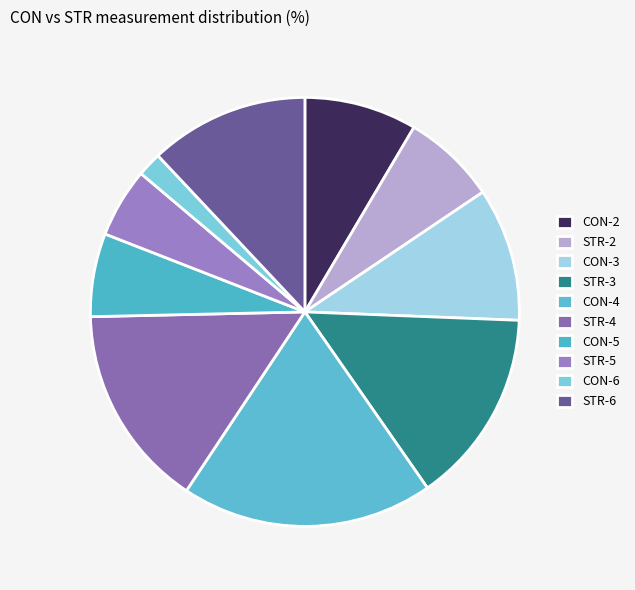

Rank the categories by value from highest to lowest.

CON-4, STR-4, STR-3, STR-6, CON-3, CON-2, STR-2, CON-5, STR-5, CON-6